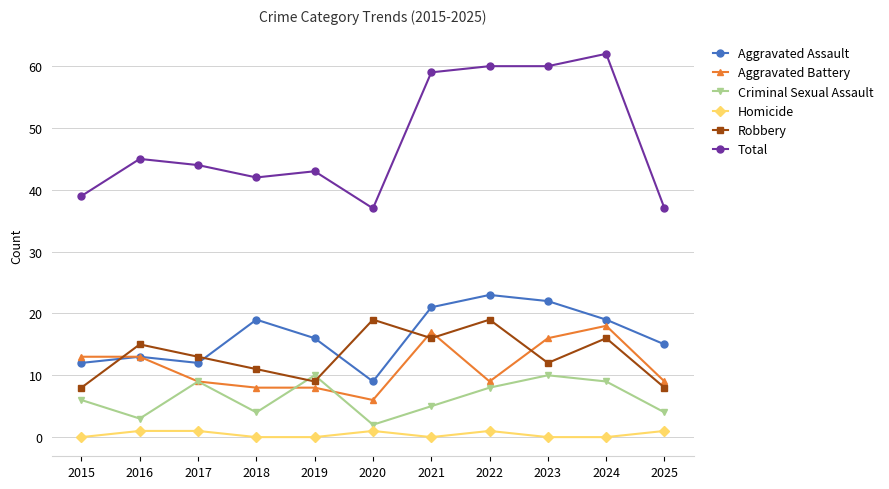

What are all the series names shown in the legend?

Aggravated Assault, Aggravated Battery, Criminal Sexual Assault, Homicide, Robbery, Total